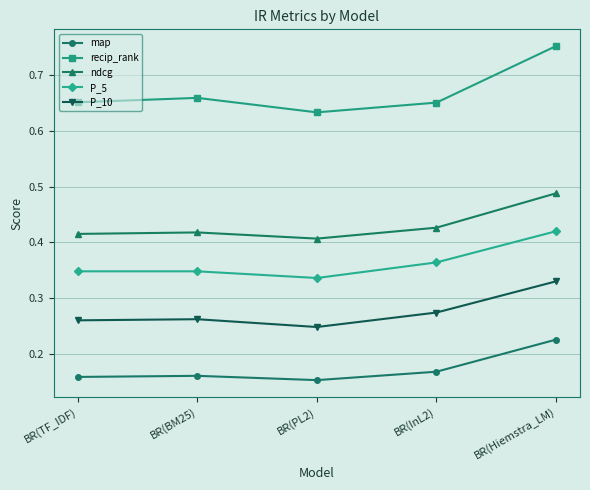

Rank the series by their maximum value, from highest to lowest.

recip_rank, ndcg, P_5, P_10, map